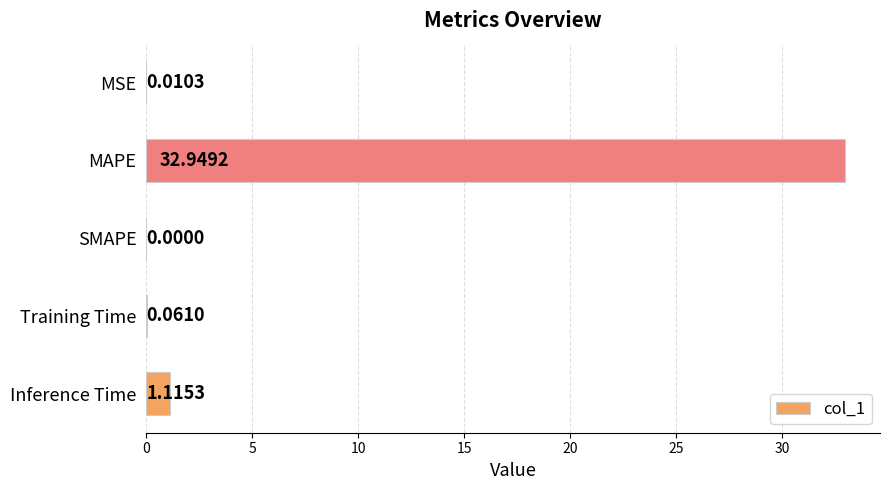

Which category has the highest value across all series?

MAPE